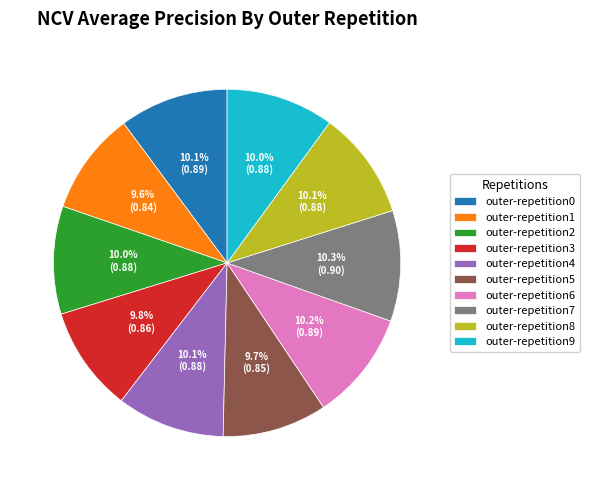

Count the number of slices in the pie.

10